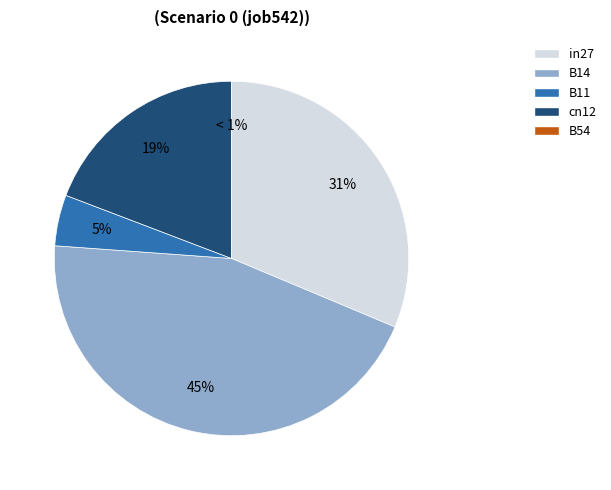

Count the number of slices in the pie.

5